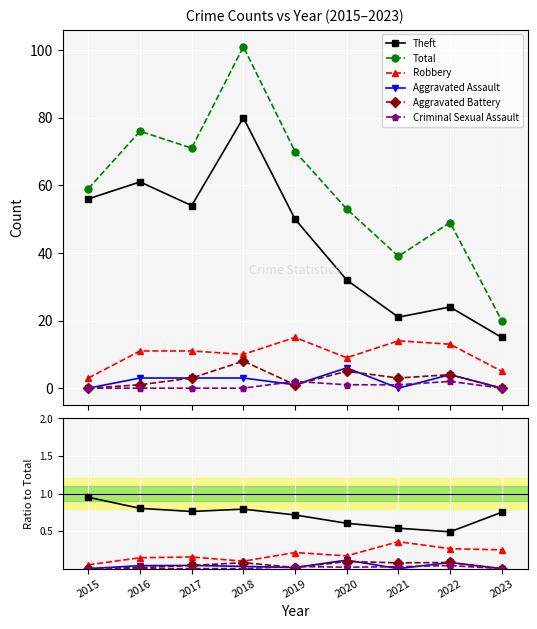

How many interior local peaks does the Robbery series have?

3